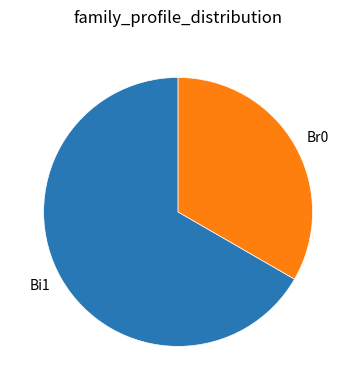

Rank the categories by value from lowest to highest.

Br0, Bi1